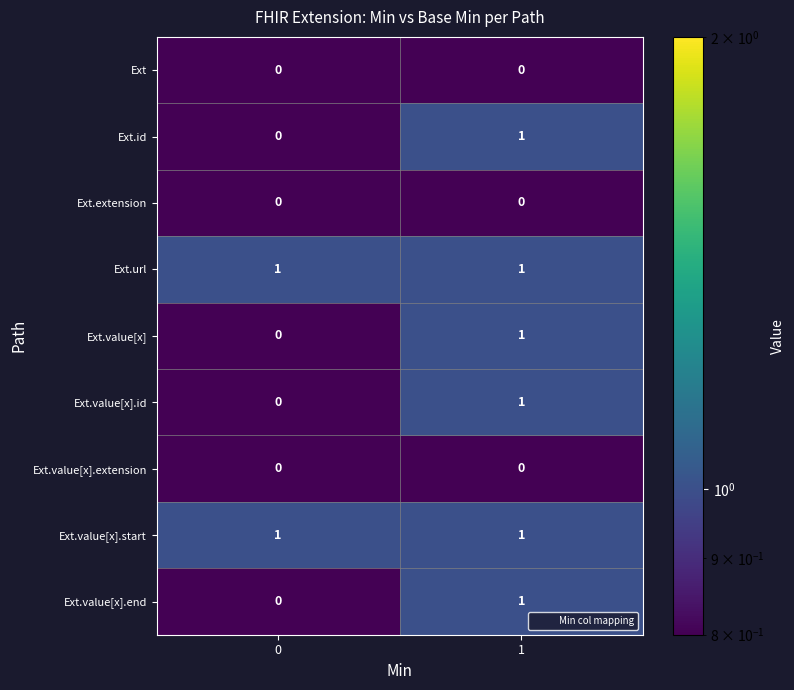

Is it true that Ext.value[x].id equals 1 at 1?

True